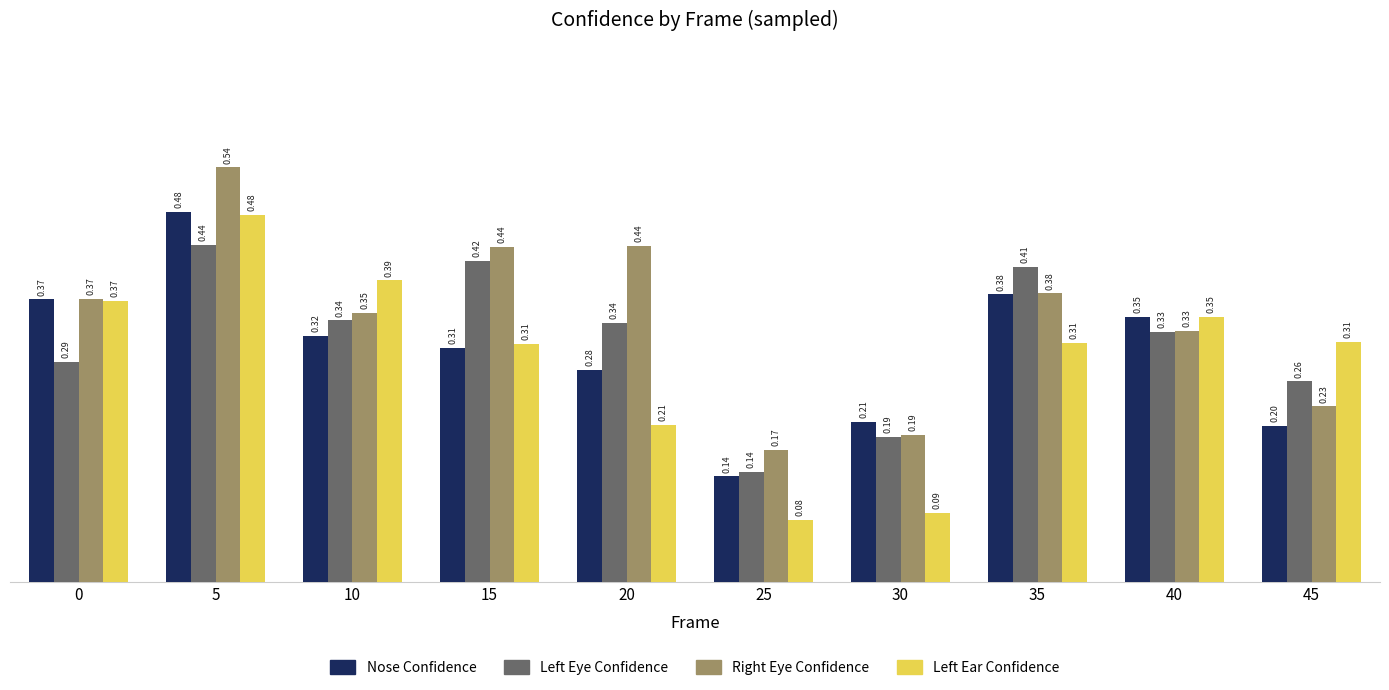

At which category is the sum across all series the highest?

5